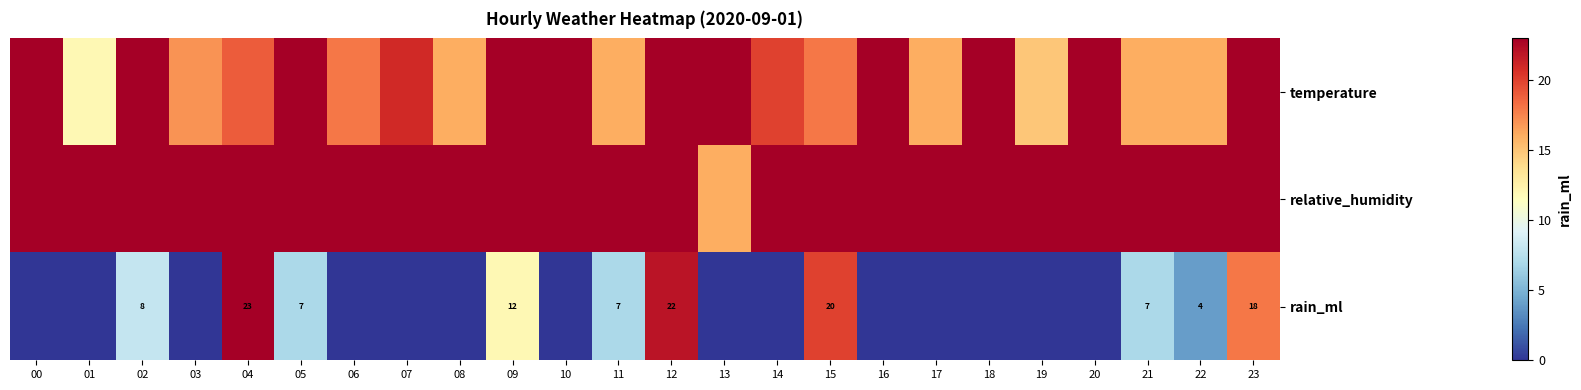

List the labels in order of rain_ml value, smallest first.

00, 01, 03, 06, 07, 08, 10, 13, 14, 16, 17, 18, 19, 20, 22, 05, 11, 21, 02, 09, 23, 15, 12, 04